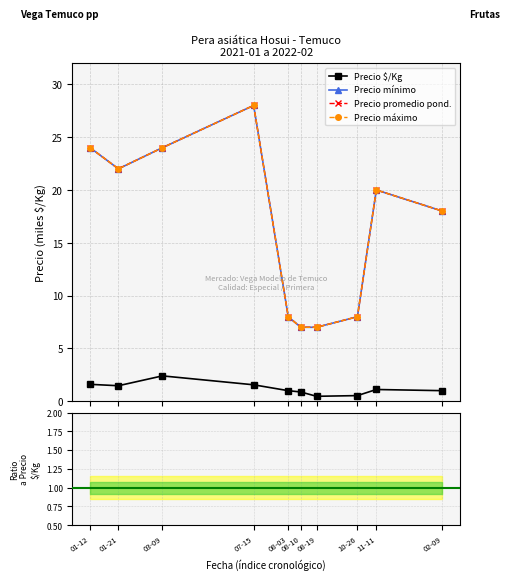

At 01-21, list the series in order from largest to smallest.

Precio minimo, Precio maximo, Precio promedio ponderado, Precio $/Kg